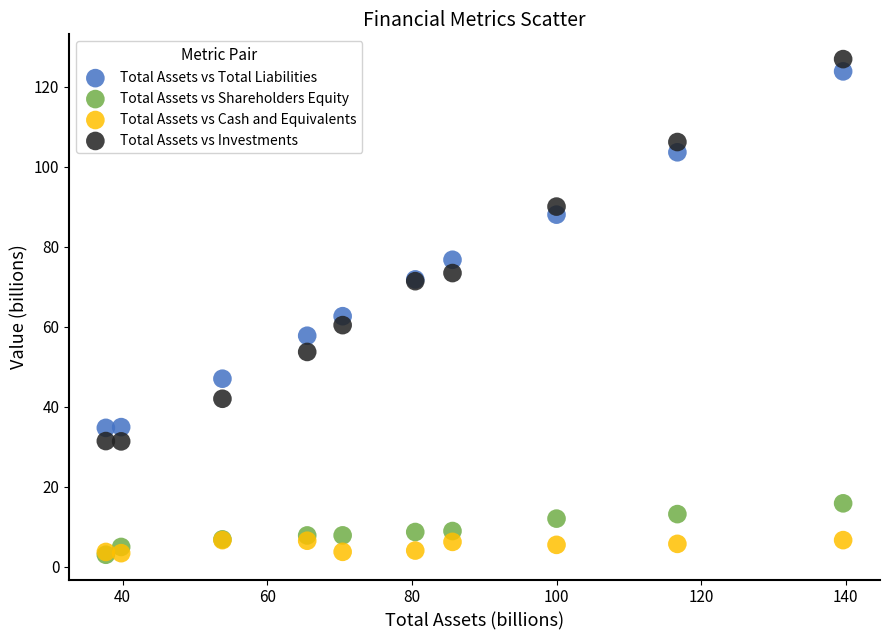

Which series reaches the maximum Y coordinate?

Total Assets vs Investments